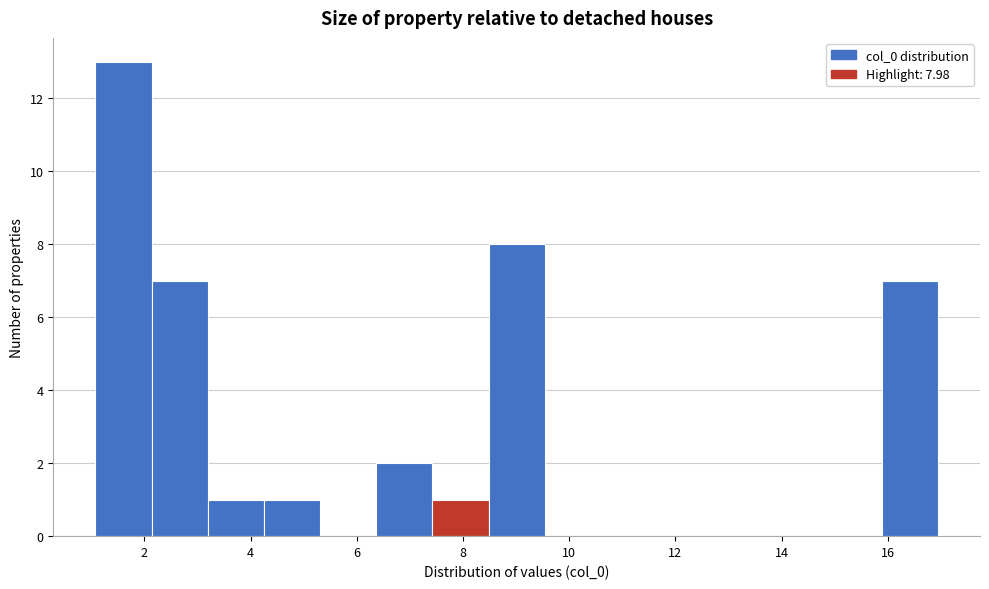

Over which range of the x-axis is the bar tallest?

1.0 to 2.2